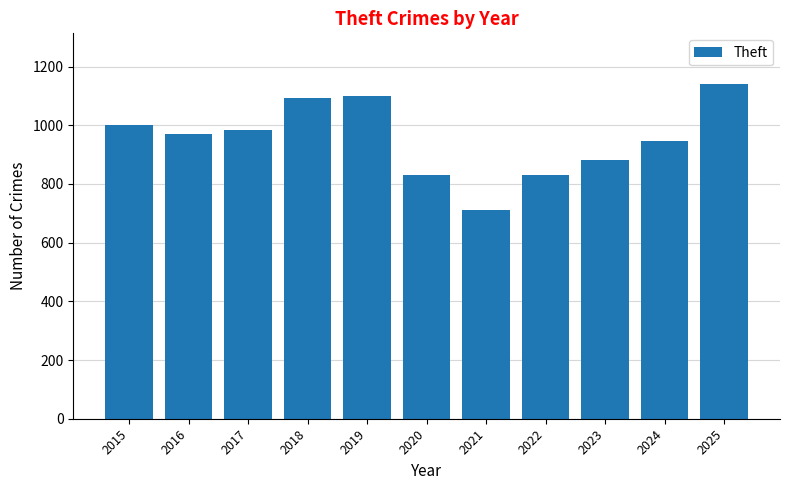

What value does the data have at 2015, to the nearest 50?

1000